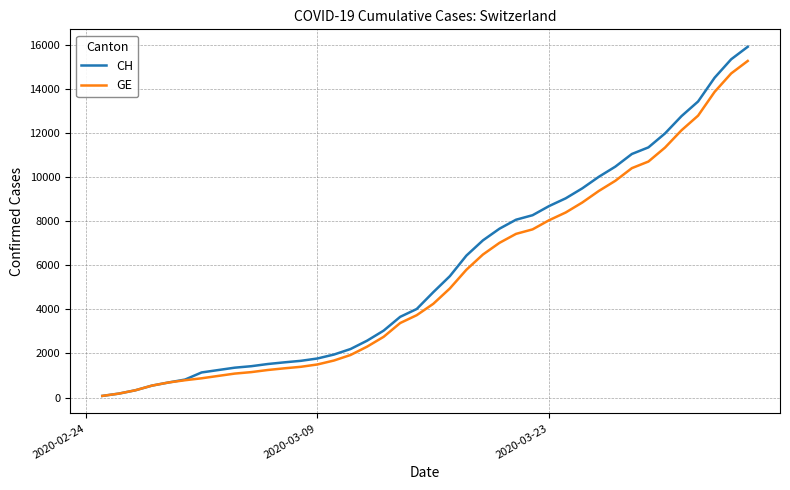

What is the highest value of the CH series?

15900